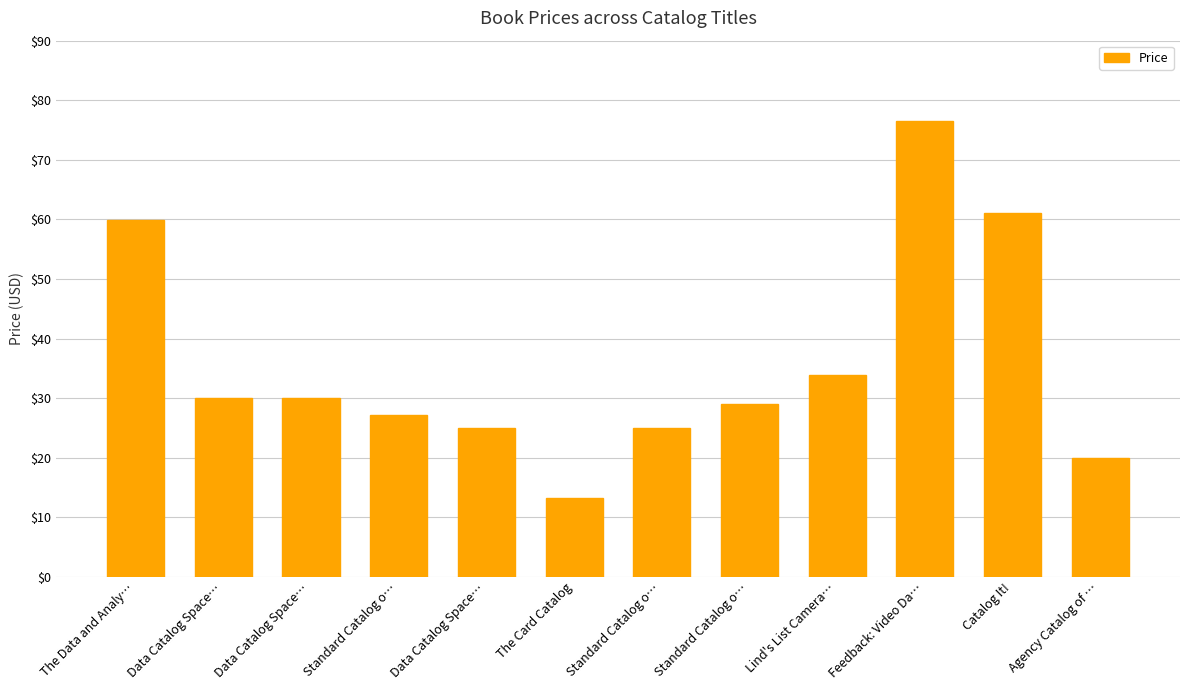

What is the change in value from Standard Catalog o… to Catalog It!?

+36.0